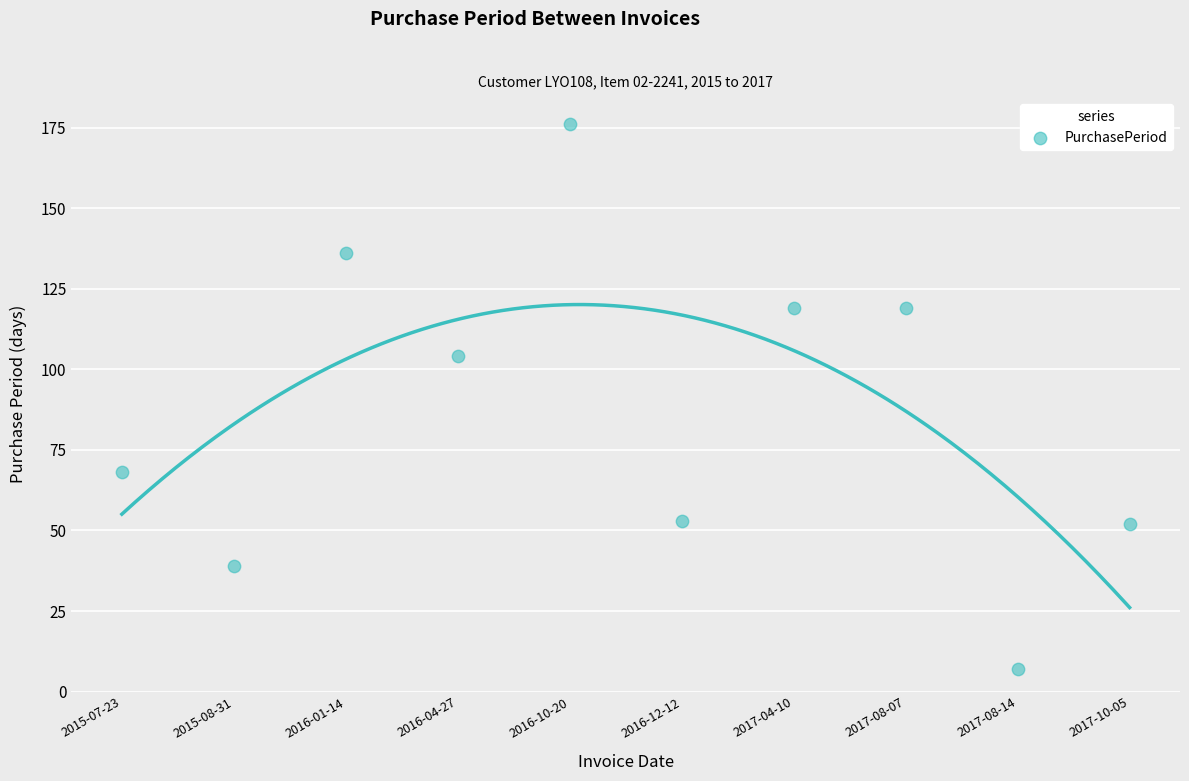

What Y value in the scatter plot is closest to 91?

104